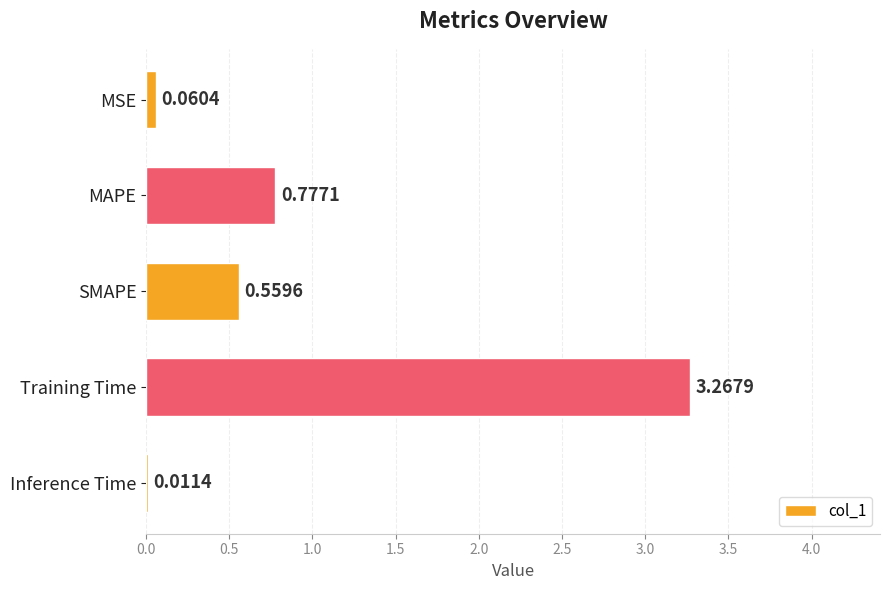

What is the sum of the values at Training Time and MAPE?

4.0